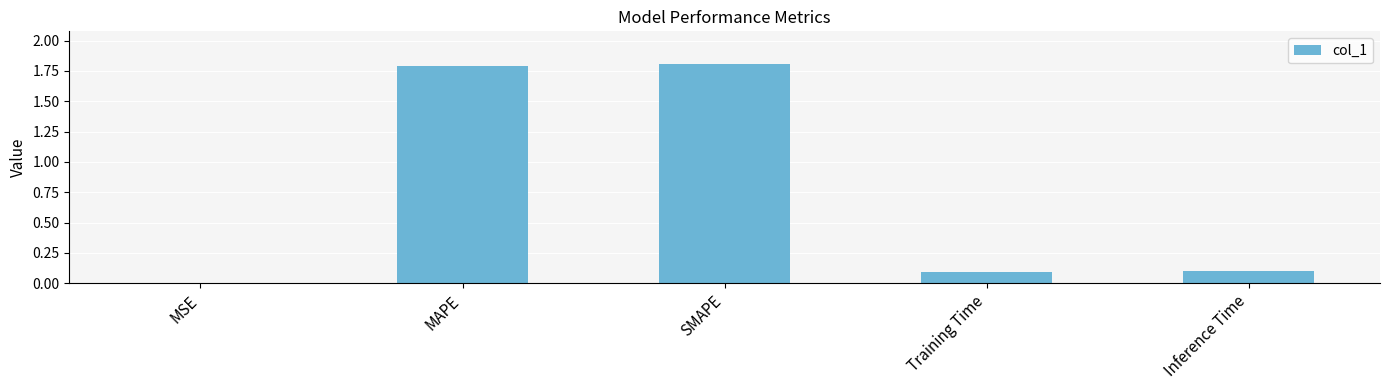

What is the difference between the values at MSE and Inference Time?

0.1